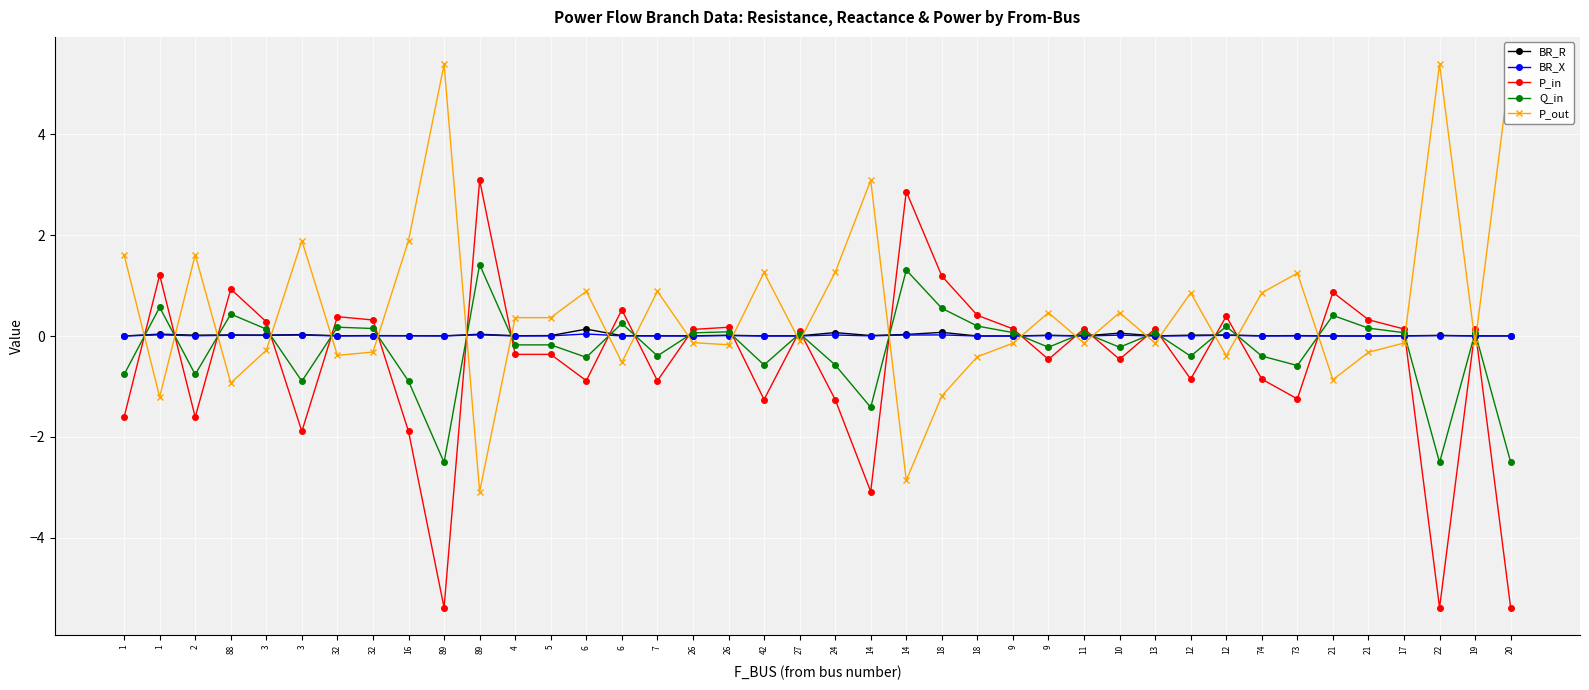

How many interior local valleys does the Q_in series have?

13